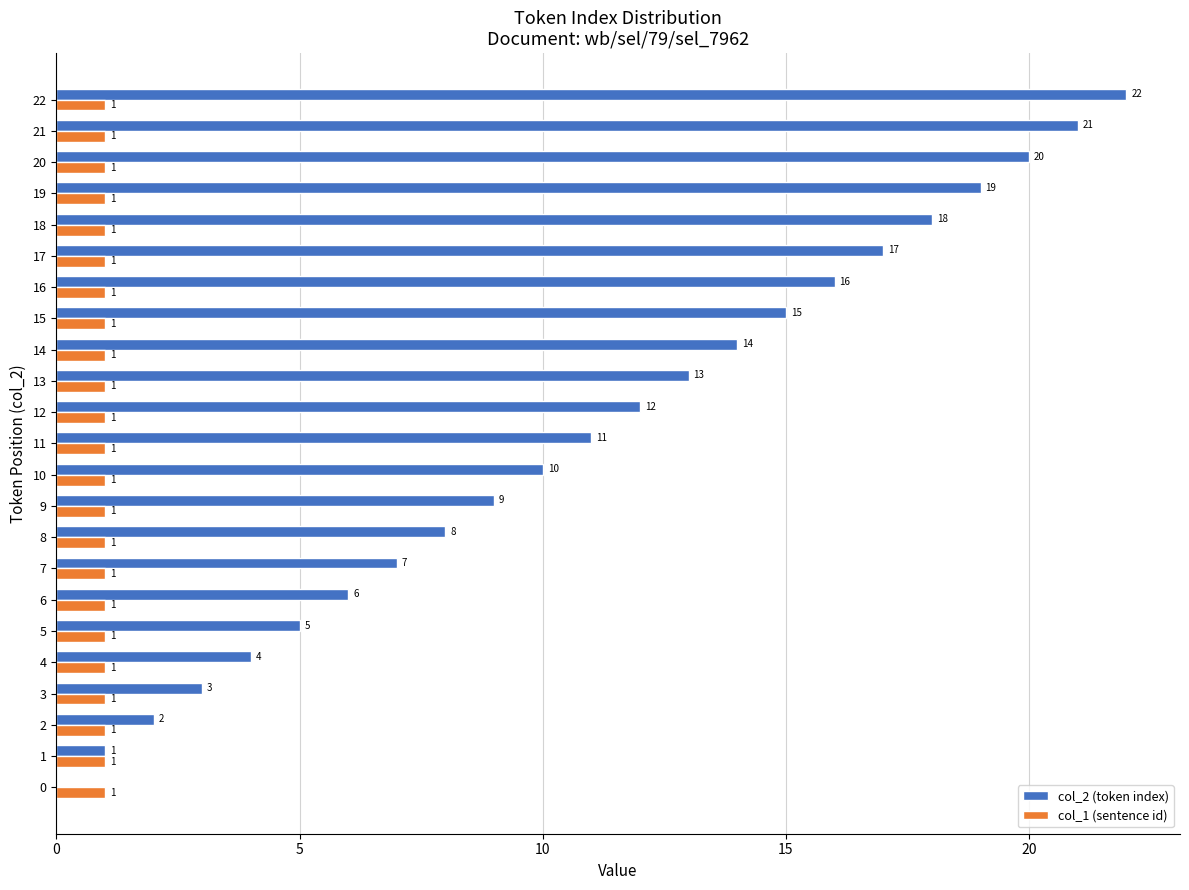

The value of col_1 (sentence id) at 6 is 0. True or false?

False